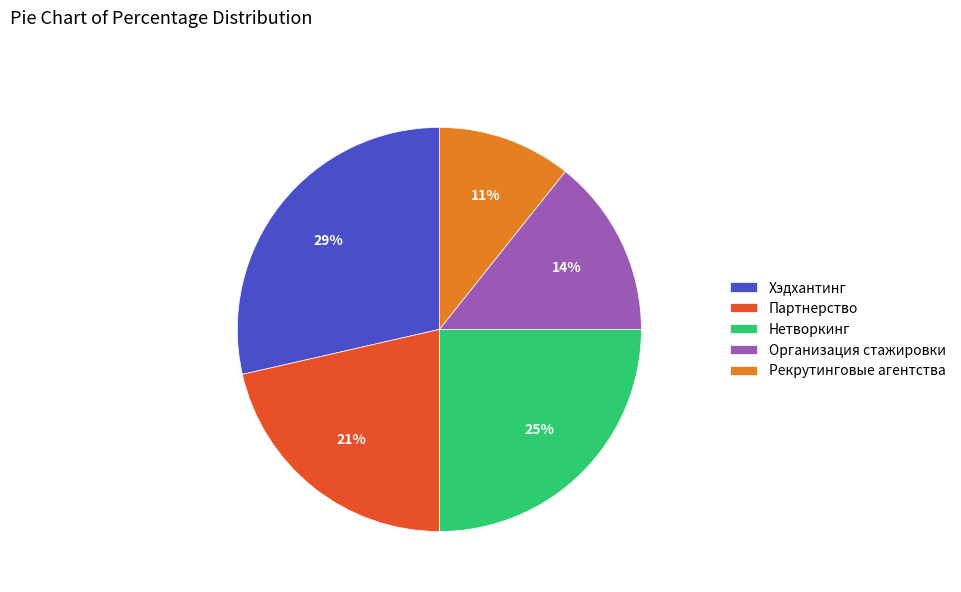

Count the number of slices in the pie.

5